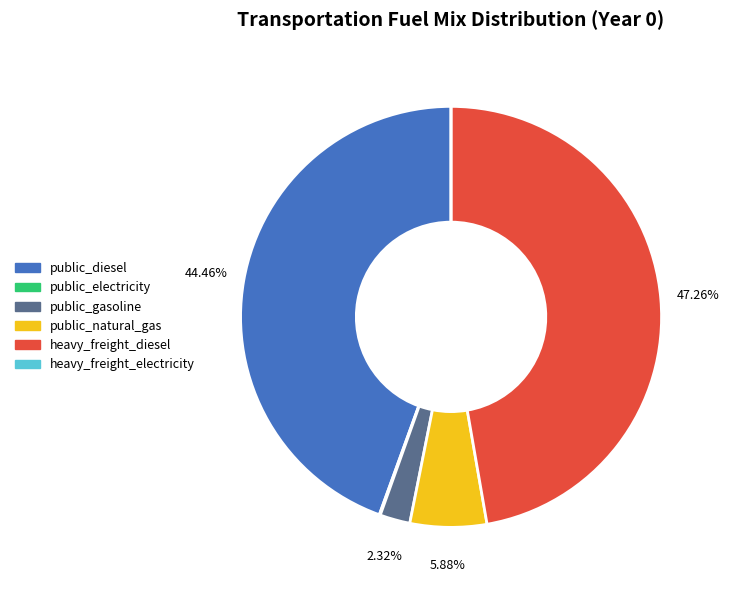

To the nearest percent, what is the average slice percentage?

17%